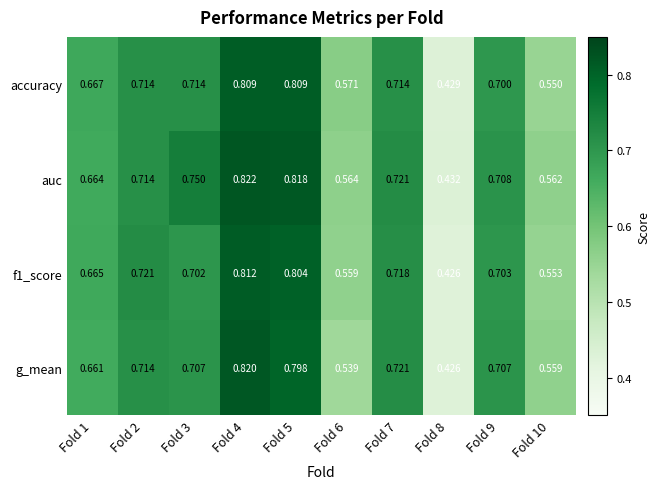

Rank the series by their maximum value, from lowest to highest.

accuracy, f1_score, g_mean, auc